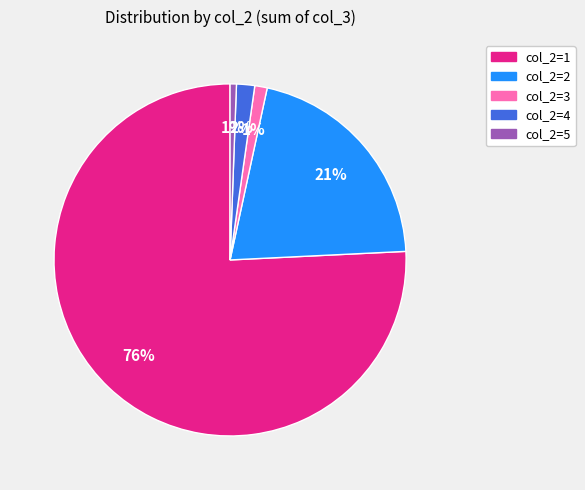

Does any single category account for the majority?

Yes